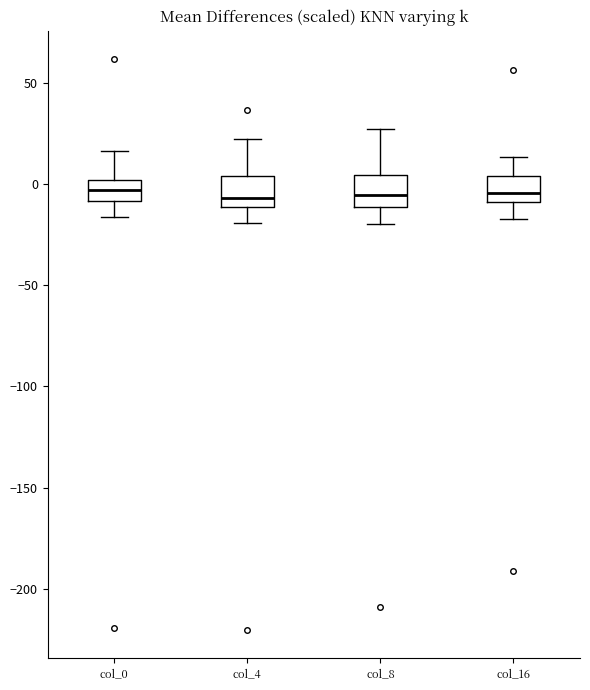

Reading left to right, transcribe this box plot: for each box, give where its median line is, the range the box spans, and where its two whiskers end, as read against the y-axis. The values are not printed on the chart, so give them approximately, as read against the axis.

col_0: median -5, box -10 to 0, whiskers -15 to 15
col_4: median -5, box -10 to 5, whiskers -20 to 20
col_8: median -5, box -10 to 5, whiskers -20 to 25
col_16: median -5, box -10 to 5, whiskers -15 to 15